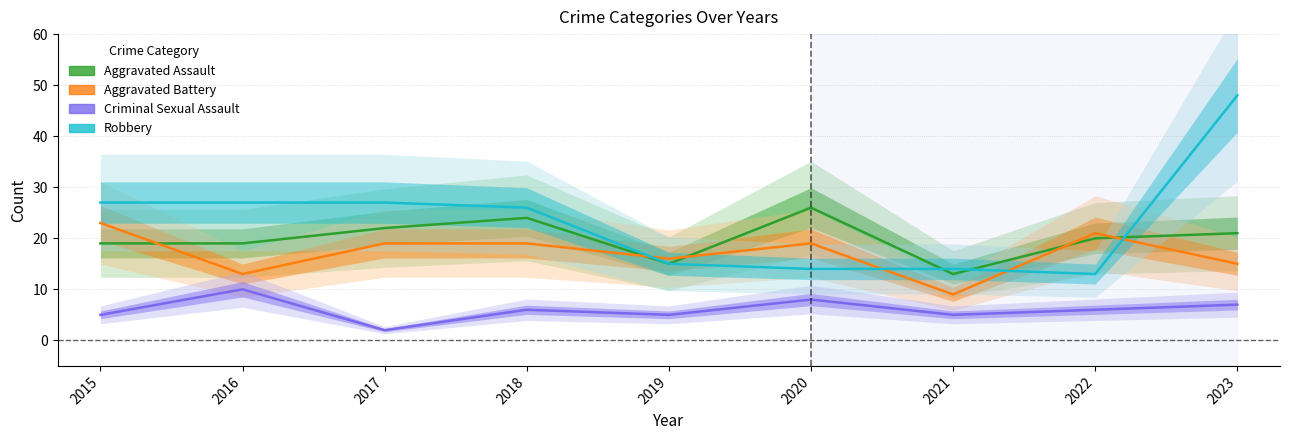

How many data points does each series have?

9